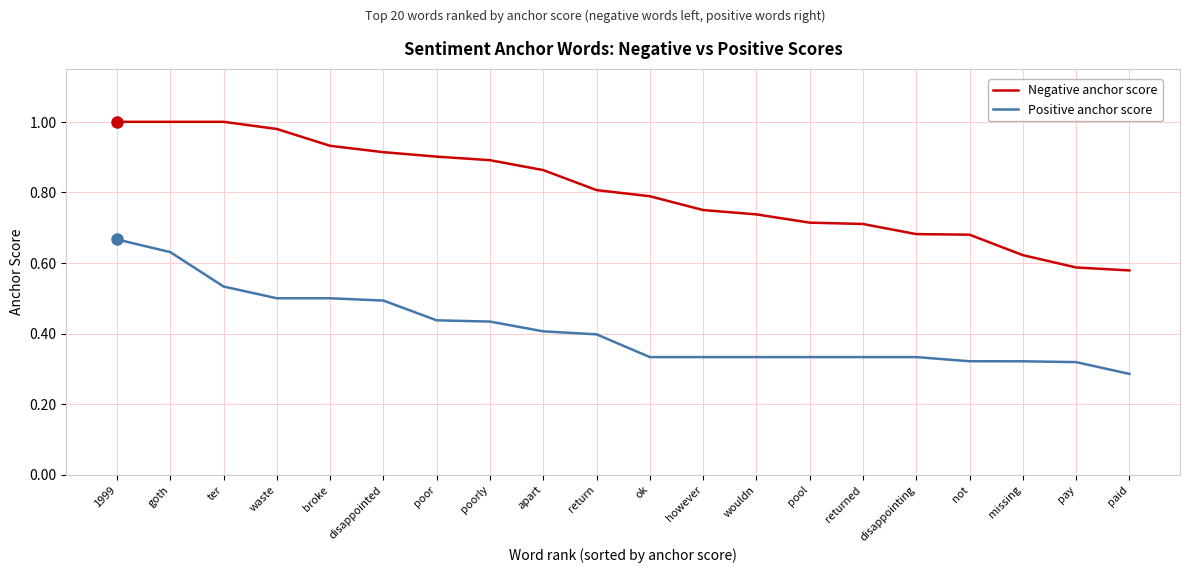

Count the Positive anchor score values in the range 0 to 1.

20